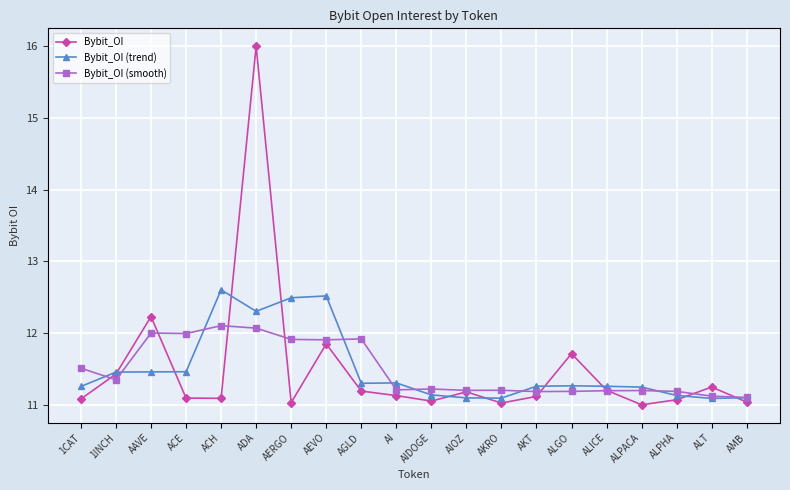

What is the difference between the highest and lowest values at AAVE?

0.8